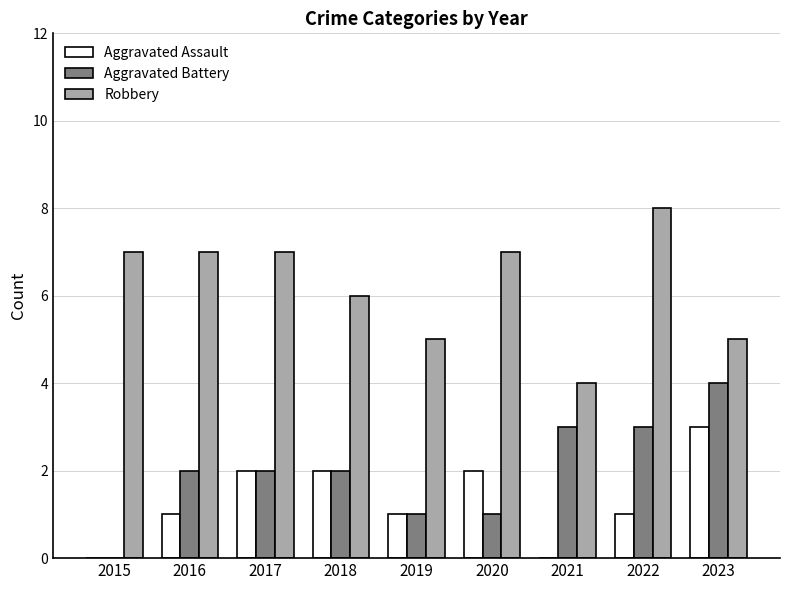

Are the bars horizontal?

No